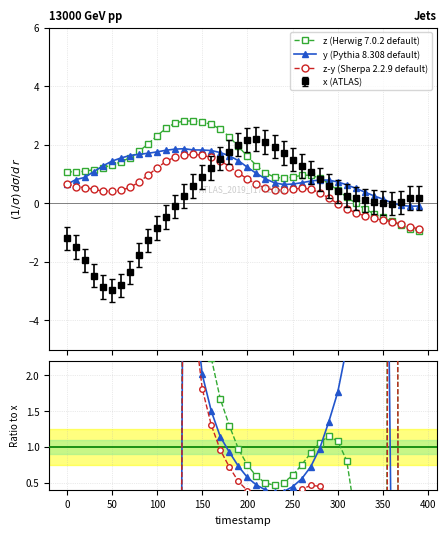

True or false: y (Pythia 8.308 default) has more than 1 interior local peaks.

True